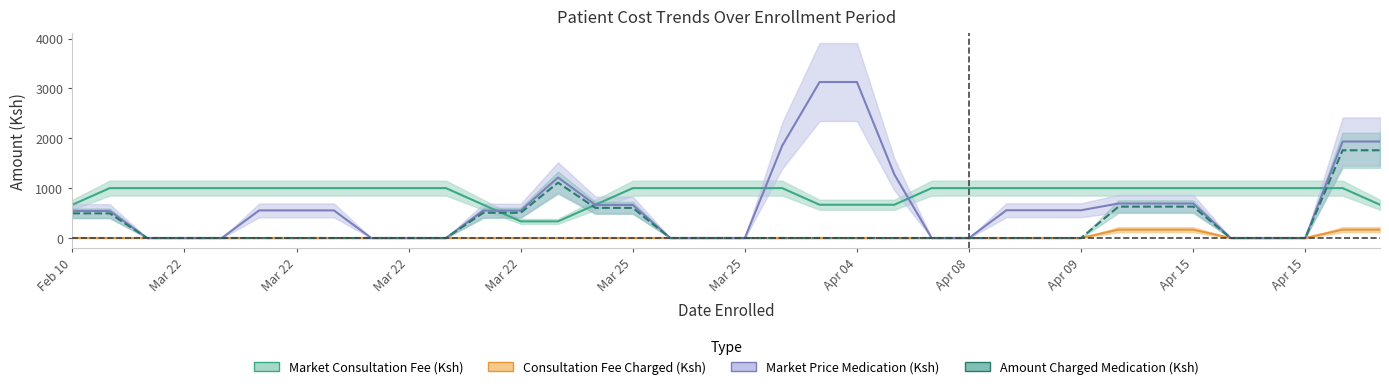

Where is the first local maximum for Consultation Fee Charged (Ksh)?

2025-04-11